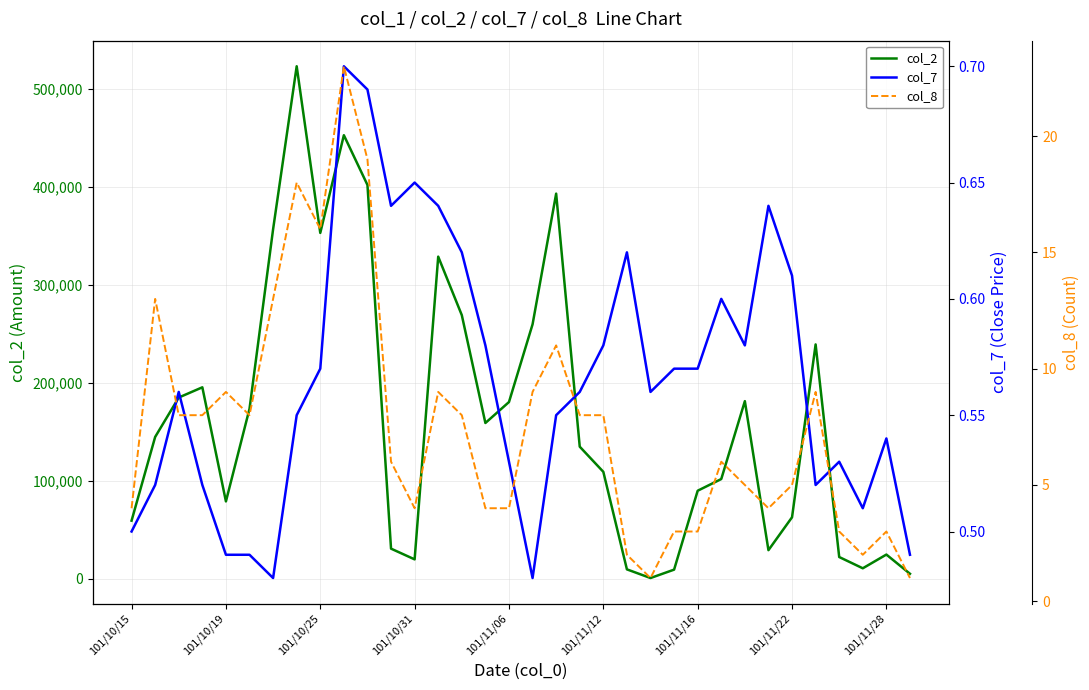

Count the number of data series in this chart.

3